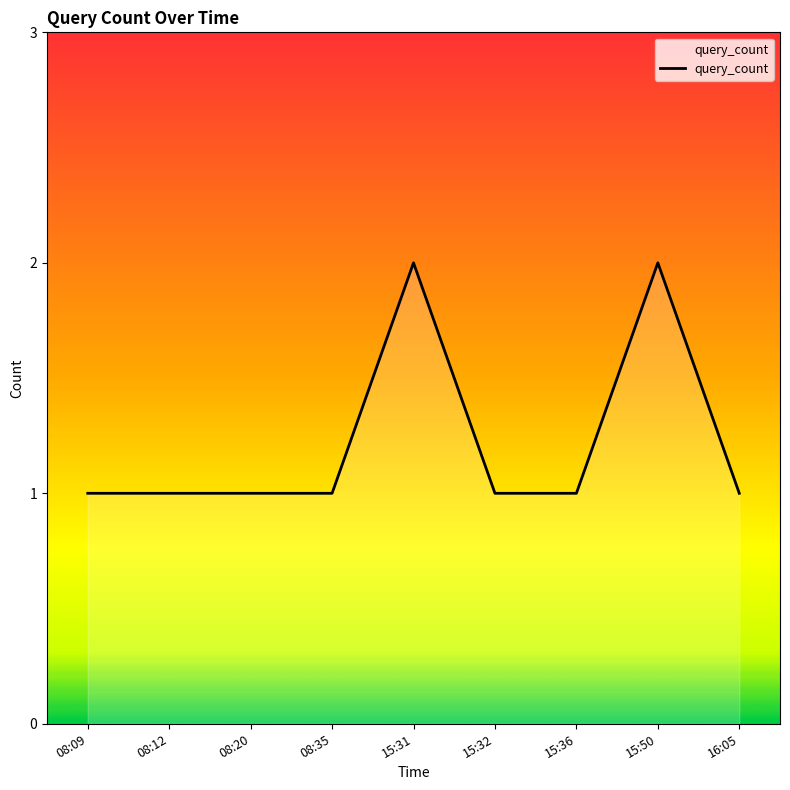

What is the smallest value displayed?

1